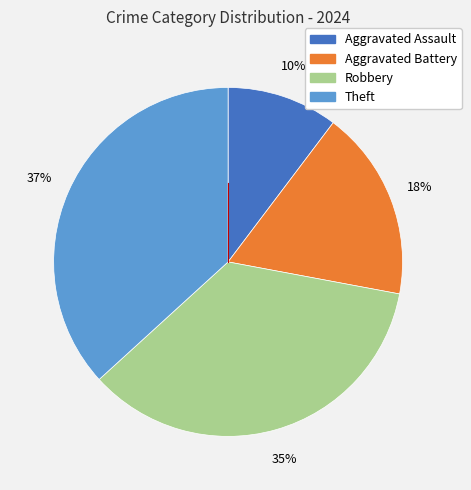

To the nearest percent, what is the combined percentage of Aggravated Battery and Robbery?

53%